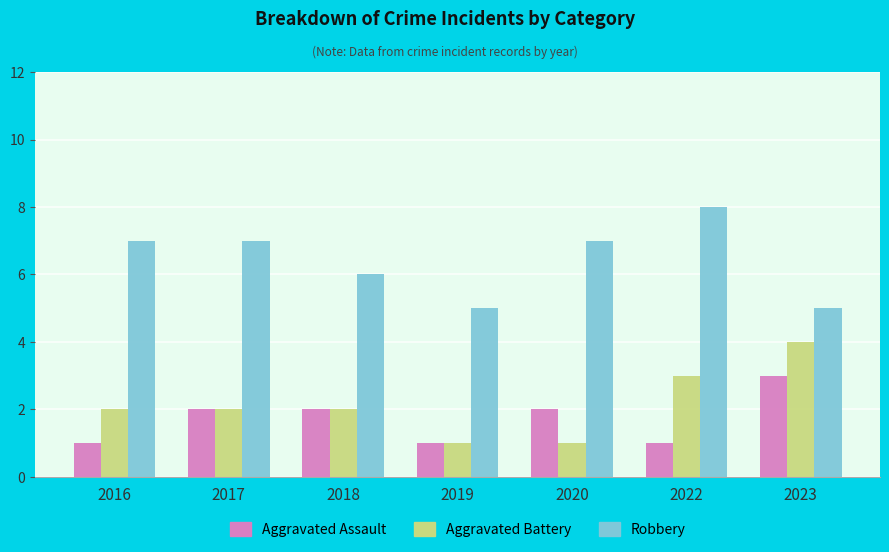

Is it true that Aggravated Assault equals 1 at 2019?

True